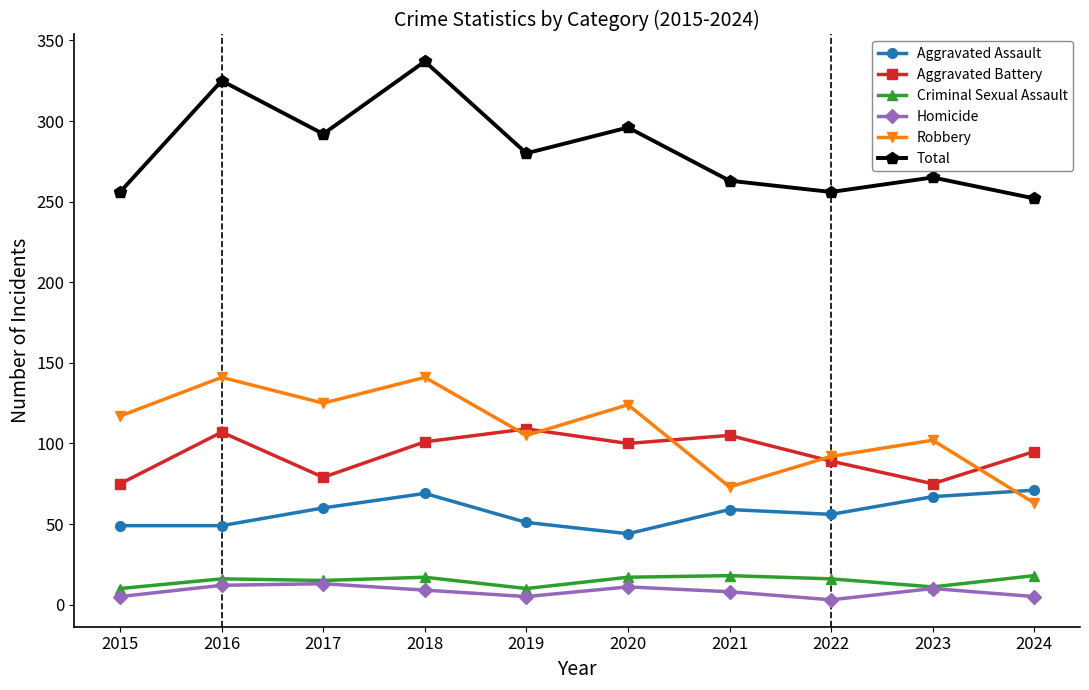

Between 2017 and 2023, which series saw the biggest shift?

Total